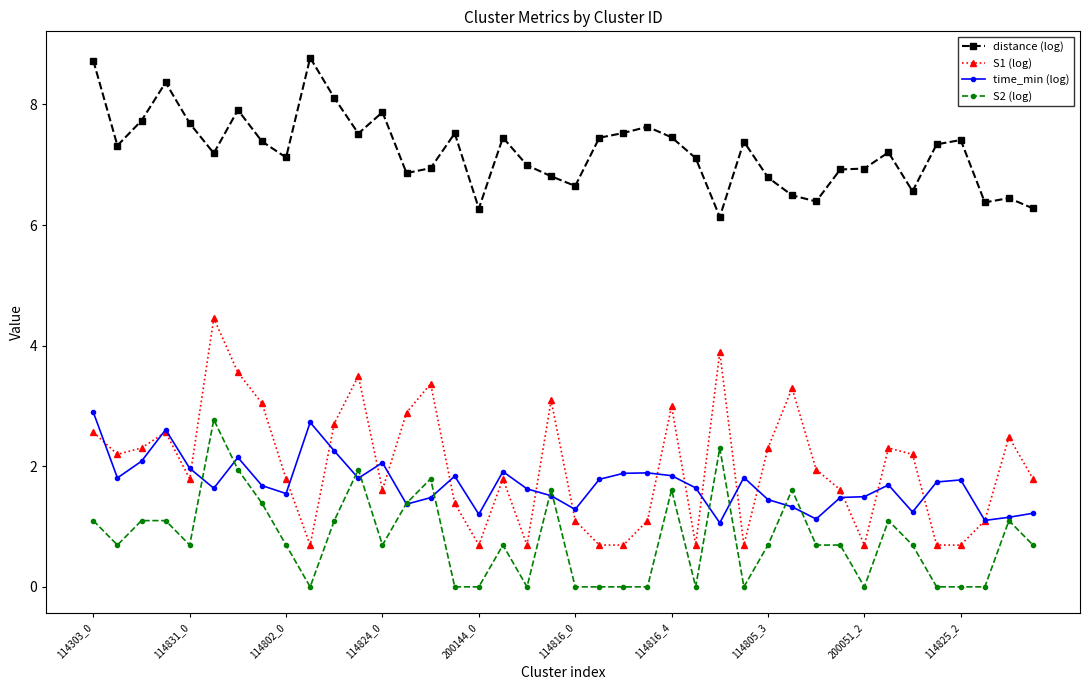

What is the value of the time_min (log) point at the 33rd from the left?

1.5